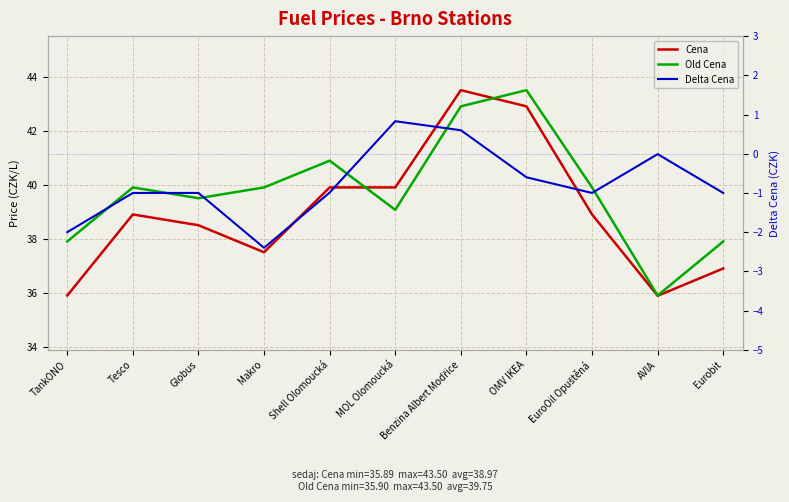

What is the smallest value displayed?

-2.4